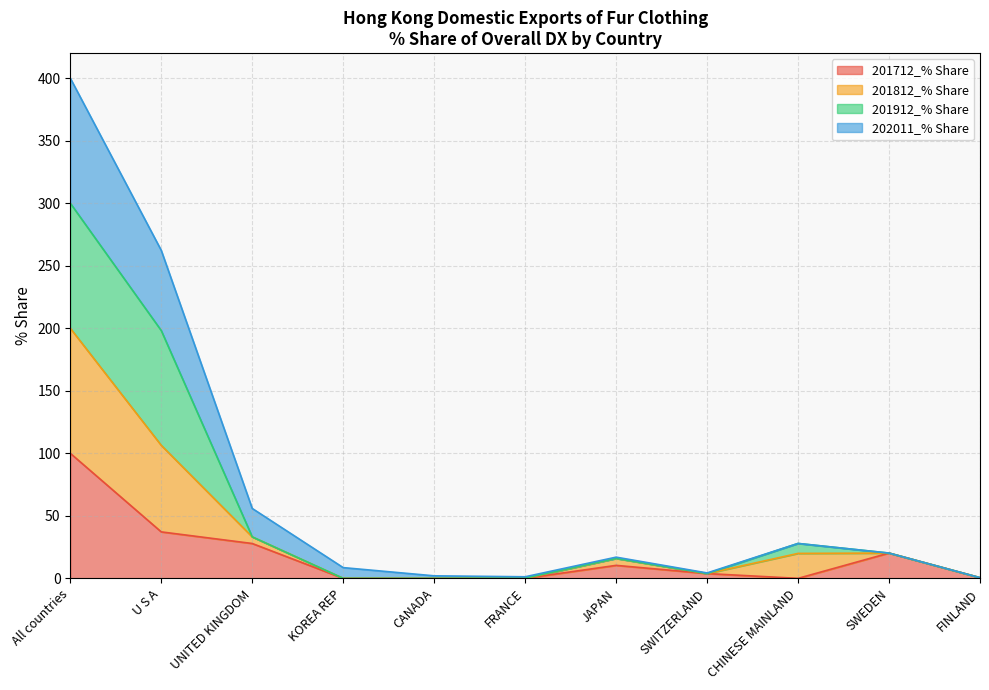

At which label does 201712_% Share reach its peak?

All countries